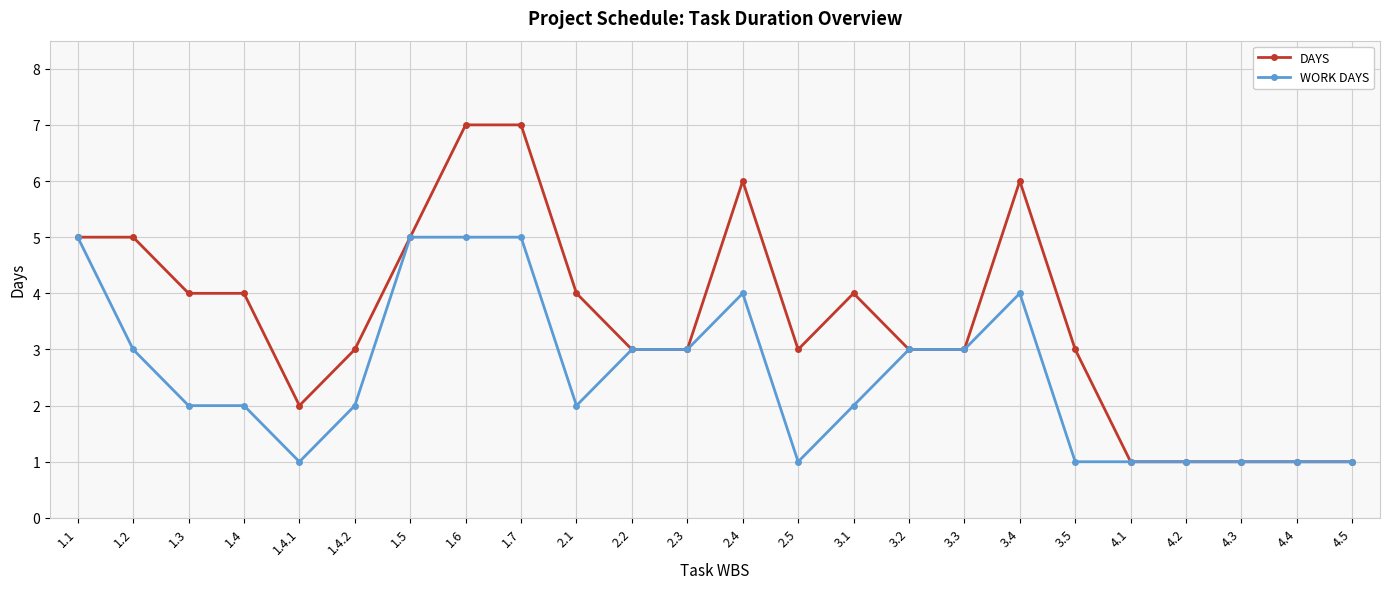

The value of WORK DAYS at 3.3 is 5. True or false?

False